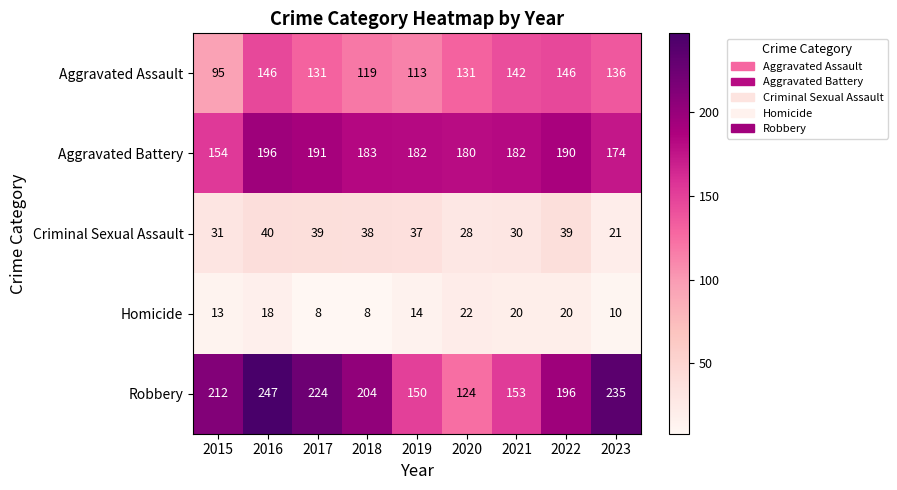

What is the difference between the highest and lowest values at 2020?

158